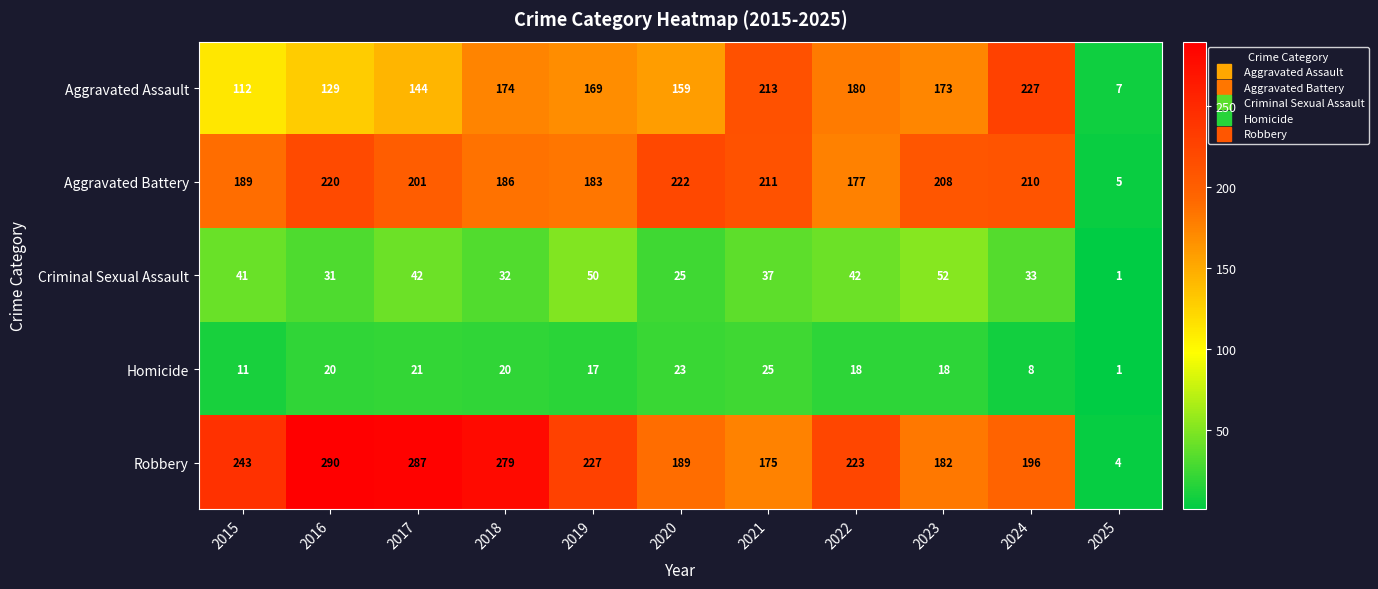

Which category has the highest value across all series?

2016